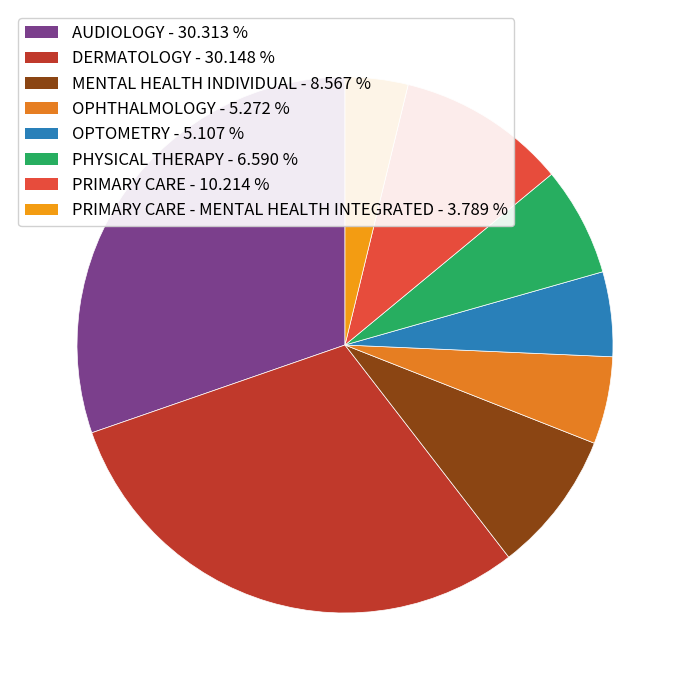

Rank the categories by value from lowest to highest.

PRIMARY CARE - MENTAL HEALTH INTEGRATED, OPTOMETRY, OPHTHALMOLOGY, PHYSICAL THERAPY, MENTAL HEALTH INDIVIDUAL, PRIMARY CARE, DERMATOLOGY, AUDIOLOGY